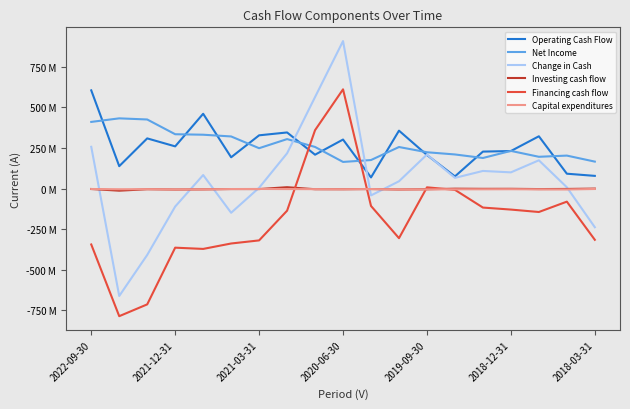

Does the chart display data point markers on the line(s)?

No